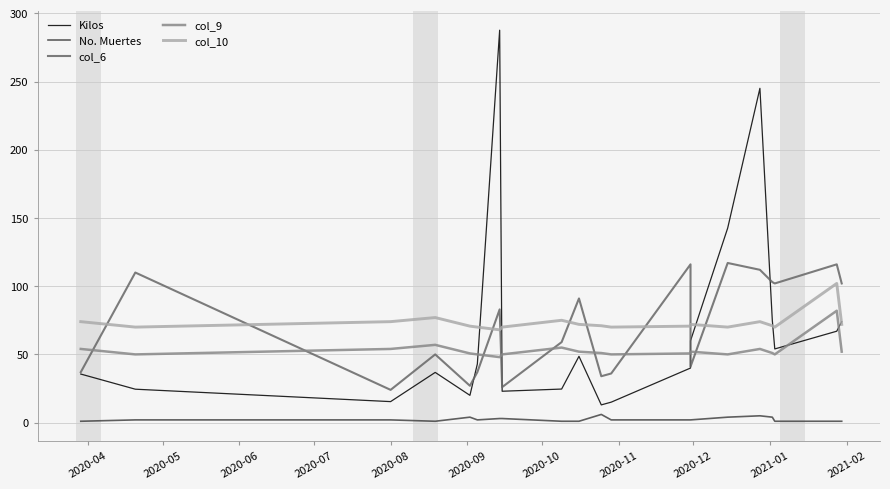

True or false: col_9 and No. Muertes intersect in this chart.

False